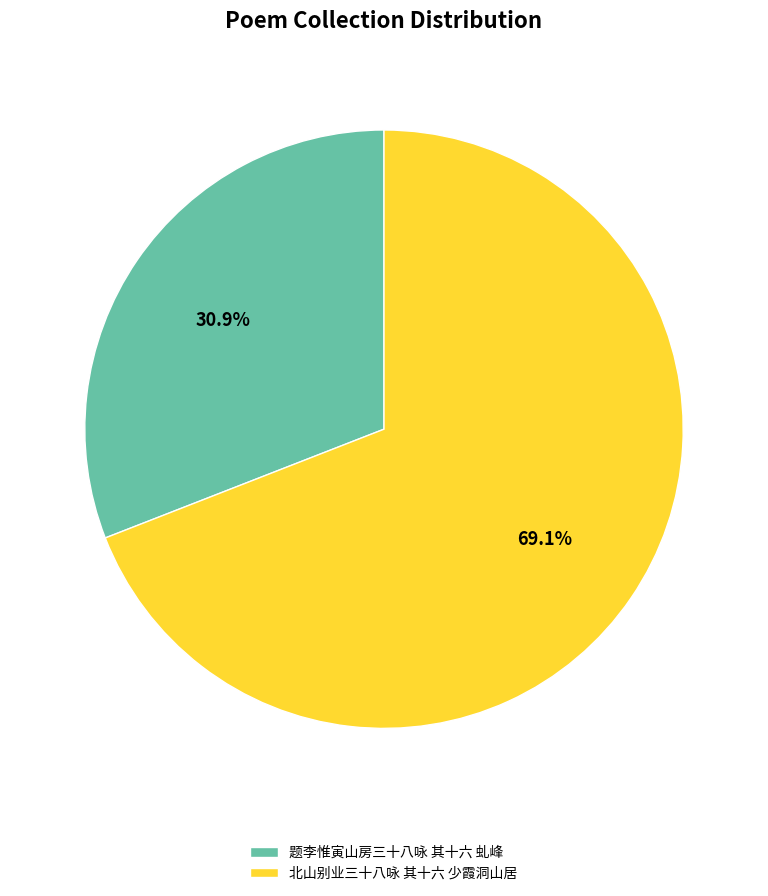

True or false: 北山别业三十八咏 其十六 少霞洞山居 accounts for 60% of the total.

False